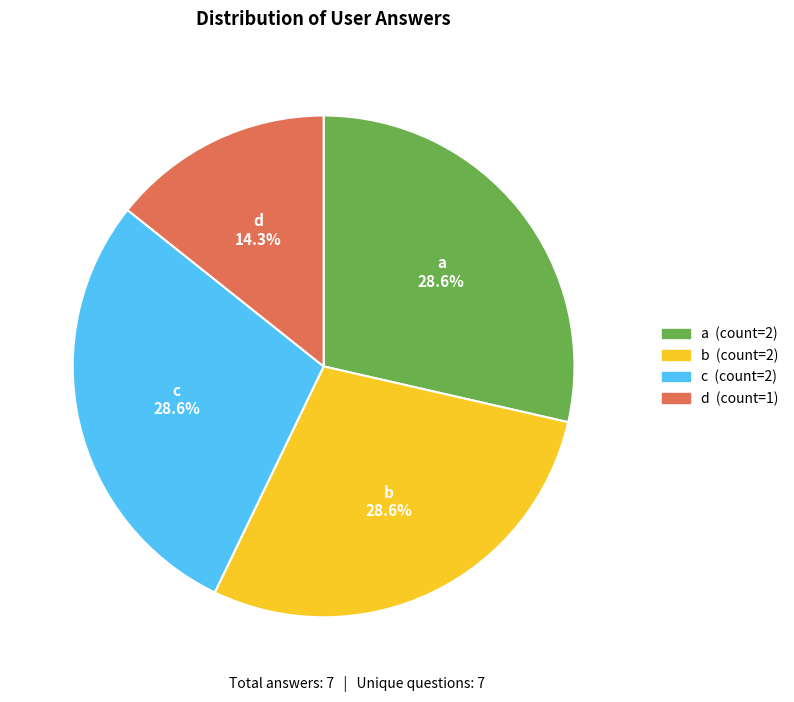

To the nearest percent, what percentage of the pie is a?

29%